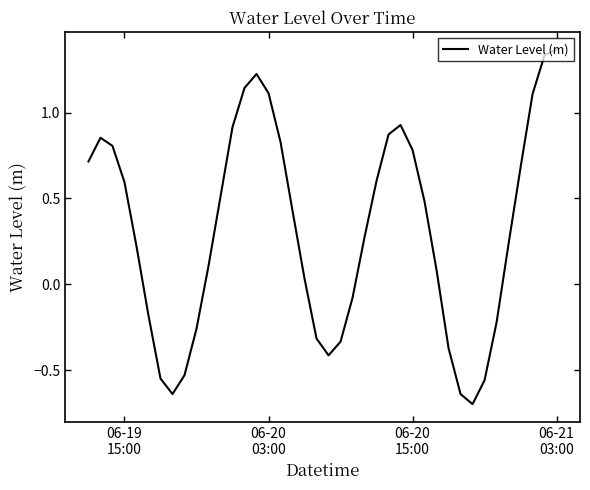

What is the difference between the maximum and minimum values?

2.1